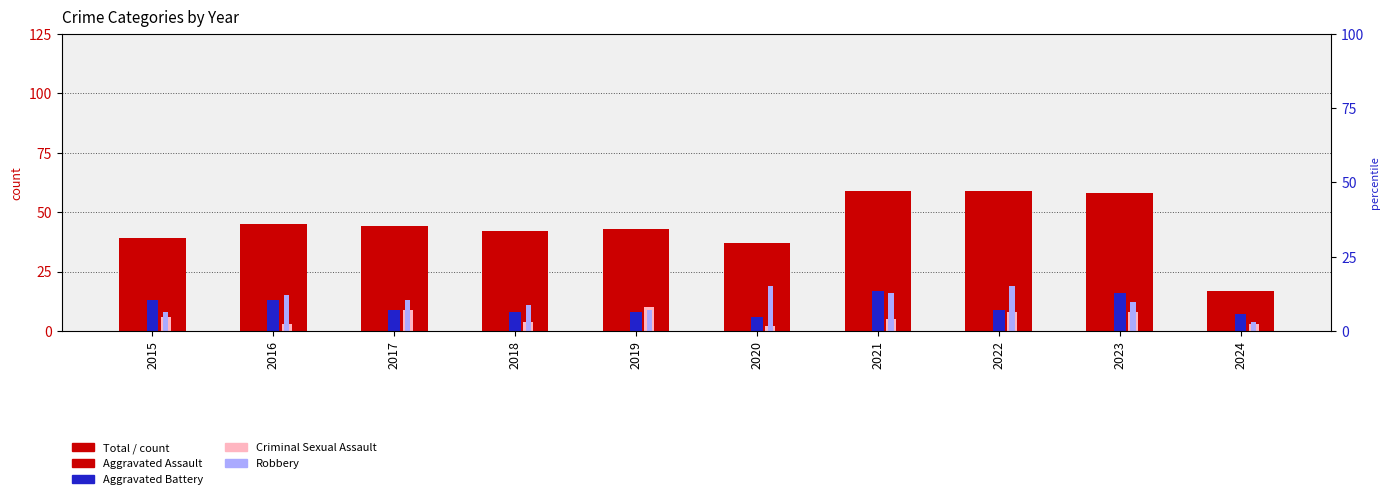

Which label corresponds to the largest value in the chart?

2021